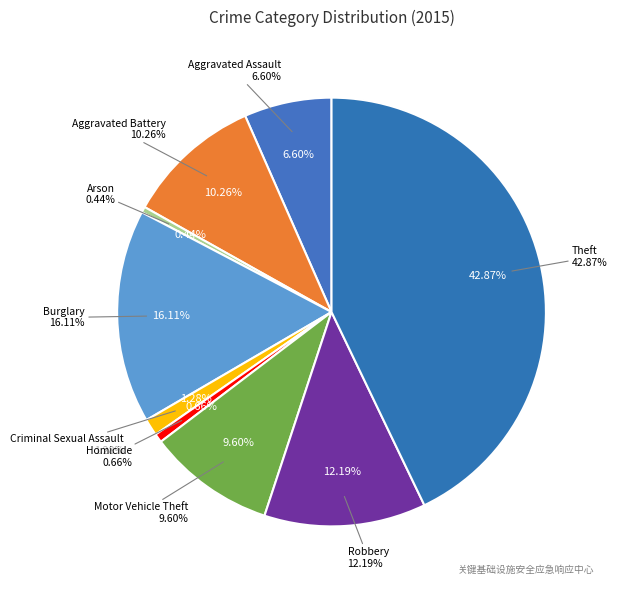

Does Aggravated Battery represent more than half of the total?

No